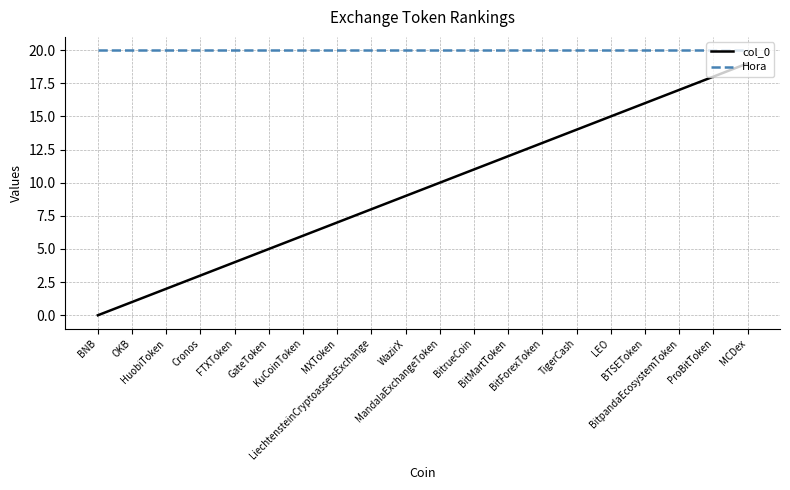

Which series has the widest spread of values?

col_0